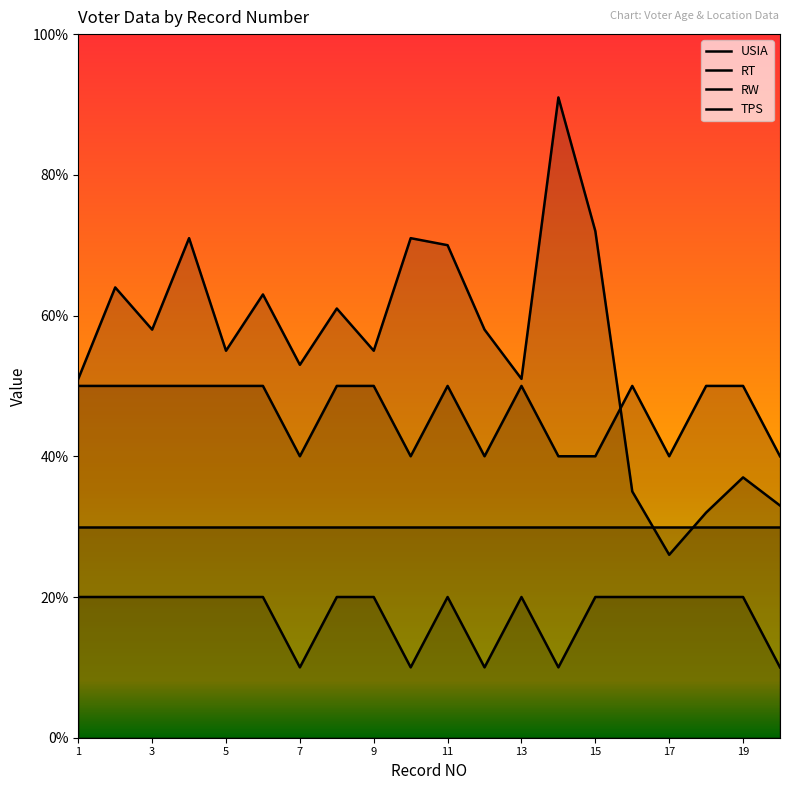

What is the approximate value of TPS at 11?

30.0